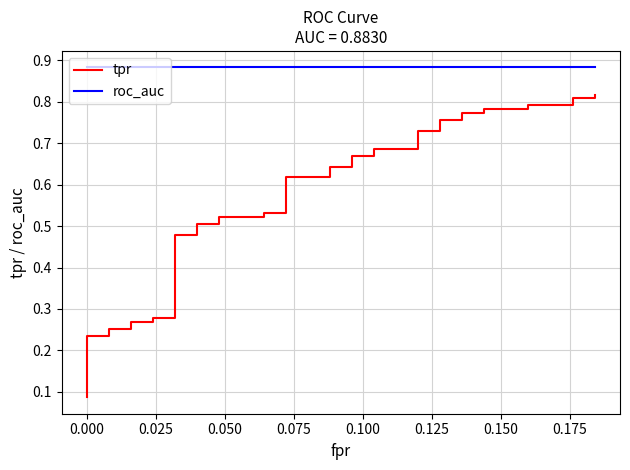

What is the difference between the maximum and minimum values in the tpr series?

0.7